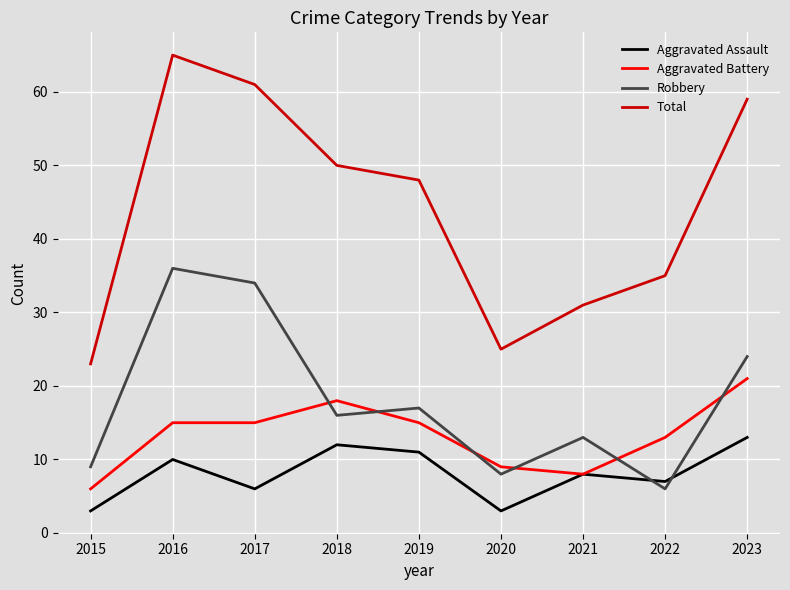

Which series has the largest total across all categories?

Total